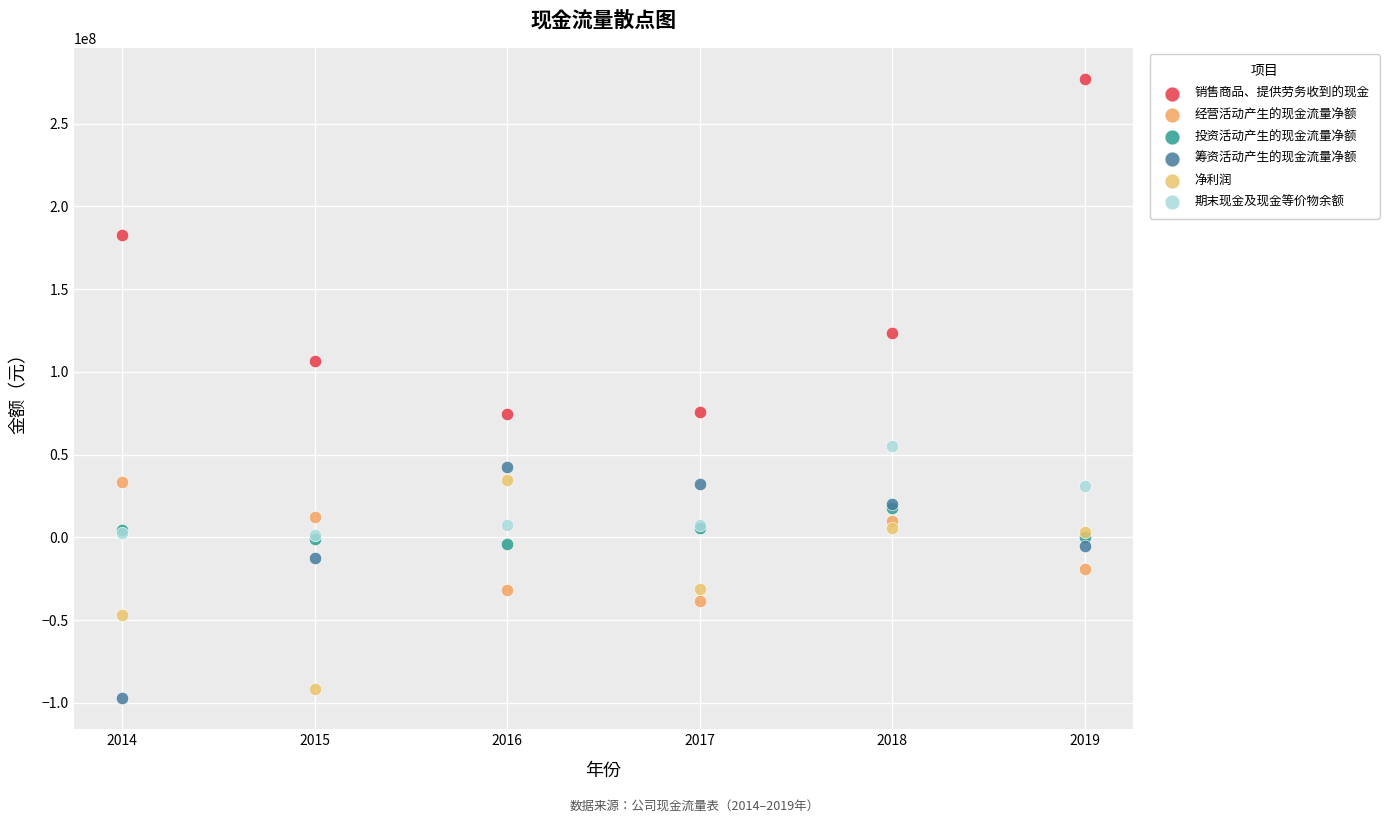

What are all the series names shown in the legend?

销售商品、提供劳务收到的现金, 经营活动产生的现金流量净额, 投资活动产生的现金流量净额, 筹资活动产生的现金流量净额, 净利润, 期末现金及现金等价物余额